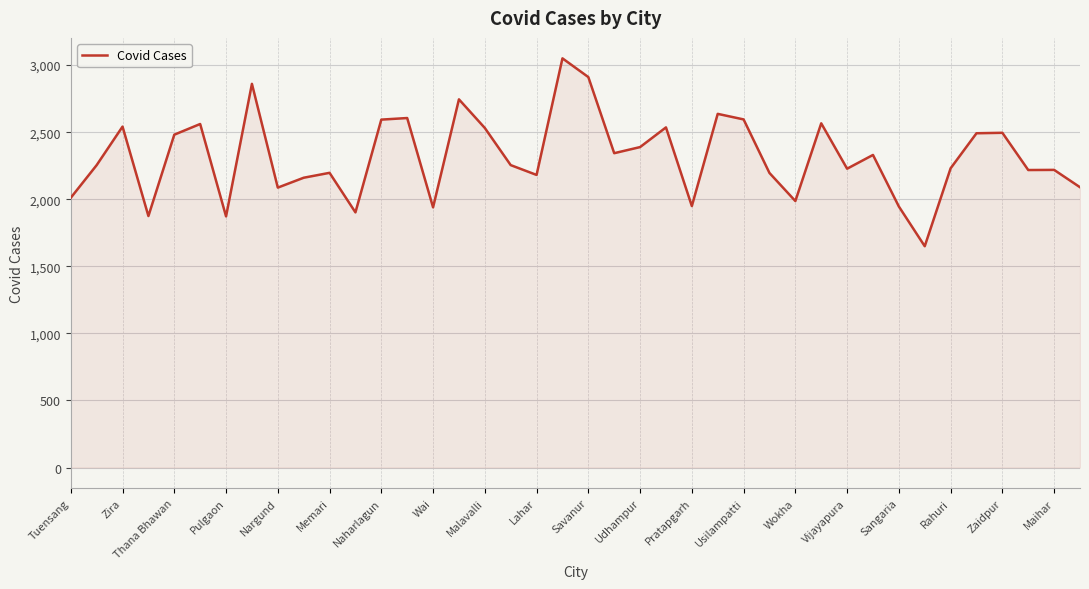

What is the greatest value displayed?

3050.1